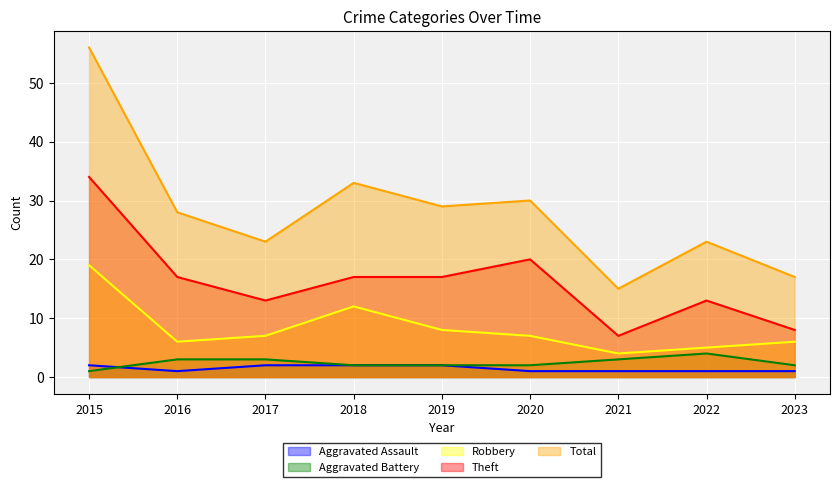

How many lines are shown in the chart?

5